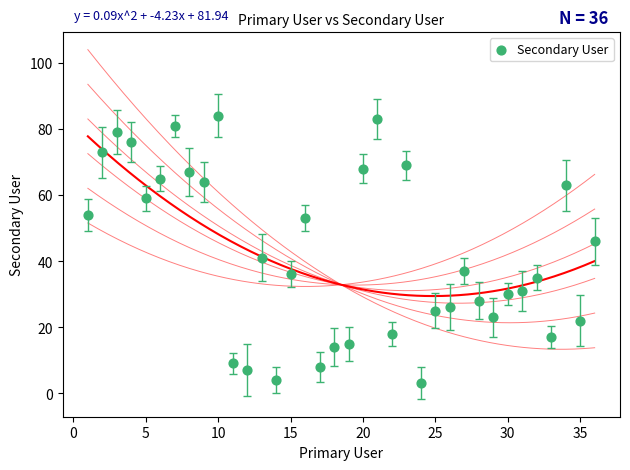

What is the range of X values (max minus min)?

35